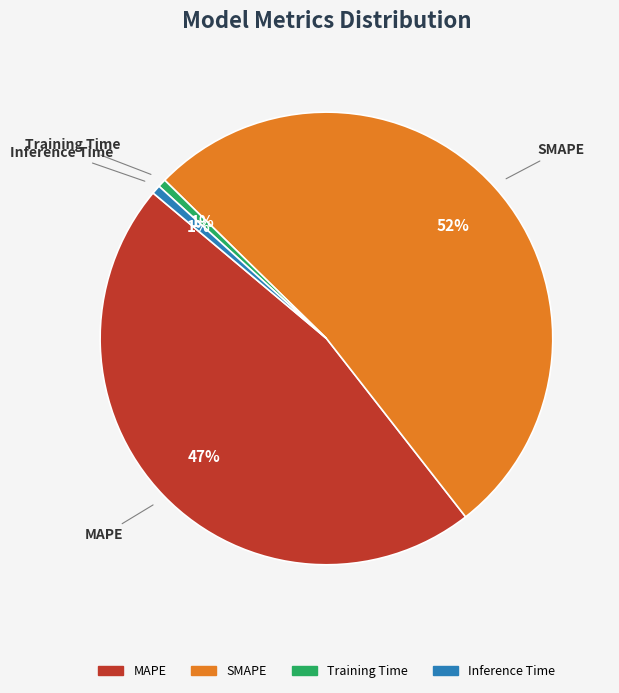

Combined, do SMAPE and Inference Time account for over 50%?

Yes